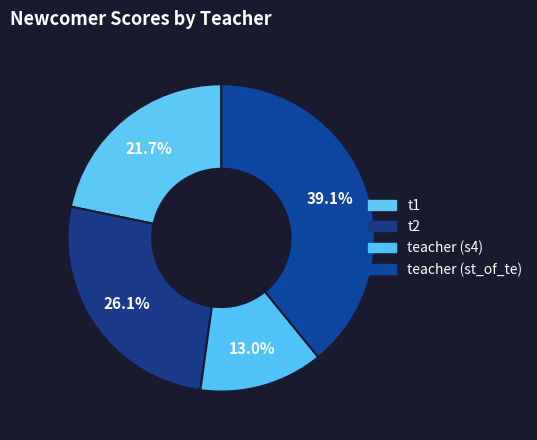

What is the smallest slice in the pie chart?

teacher (s4)